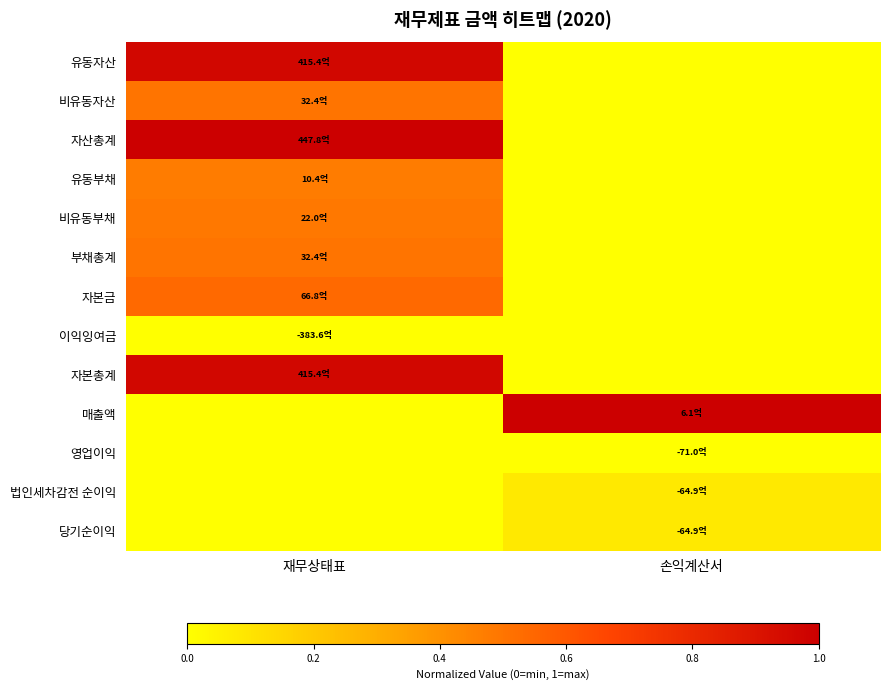

Reading left to right, extract all data points from this chart.

유동자산: 재무상태표=1.0	손익계산서=0.0
비유동자산: 재무상태표=0.5	손익계산서=0.0
자산총계: 재무상태표=1.0	손익계산서=0.0
유동부채: 재무상태표=0.5	손익계산서=0.0
비유동부채: 재무상태표=0.5	손익계산서=0.0
부채총계: 재무상태표=0.5	손익계산서=0.0
자본금: 재무상태표=0.5	손익계산서=0.0
이익잉여금: 재무상태표=0.0	손익계산서=0.0
자본총계: 재무상태표=1.0	손익계산서=0.0
매출액: 재무상태표=0.0	손익계산서=1.0
영업이익: 재무상태표=0.0	손익계산서=0.0
법인세차감전 순이익: 재무상태표=0.0	손익계산서=0.1
당기순이익: 재무상태표=0.0	손익계산서=0.1